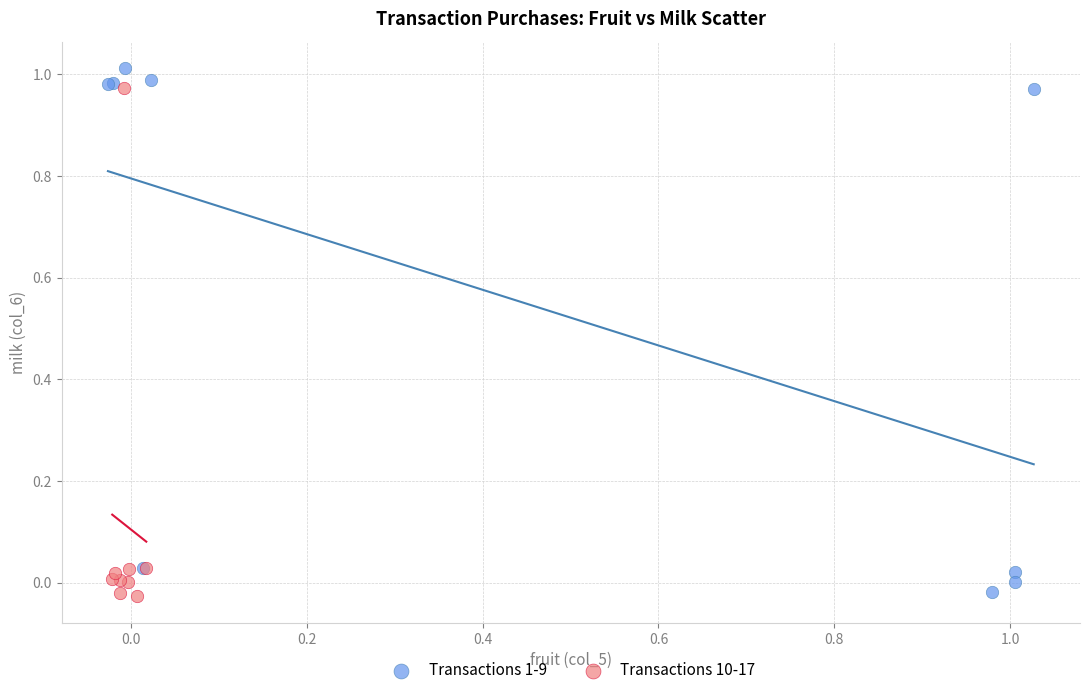

Which series has the widest spread of Y values?

Transactions 1-9